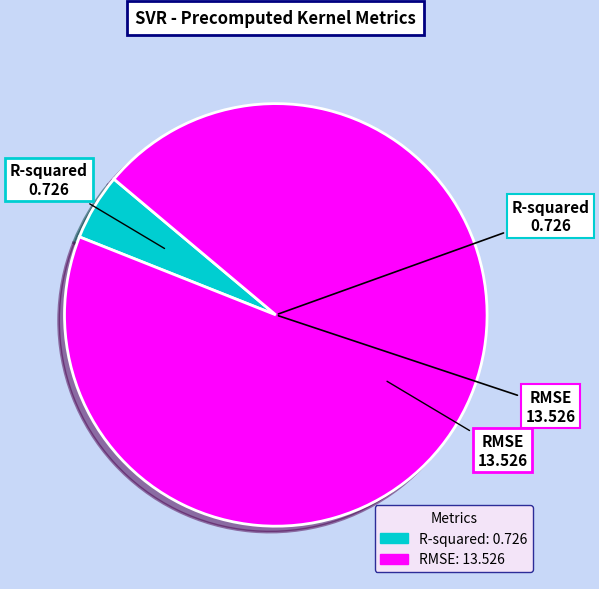

Which slice is the smallest?

R-squared